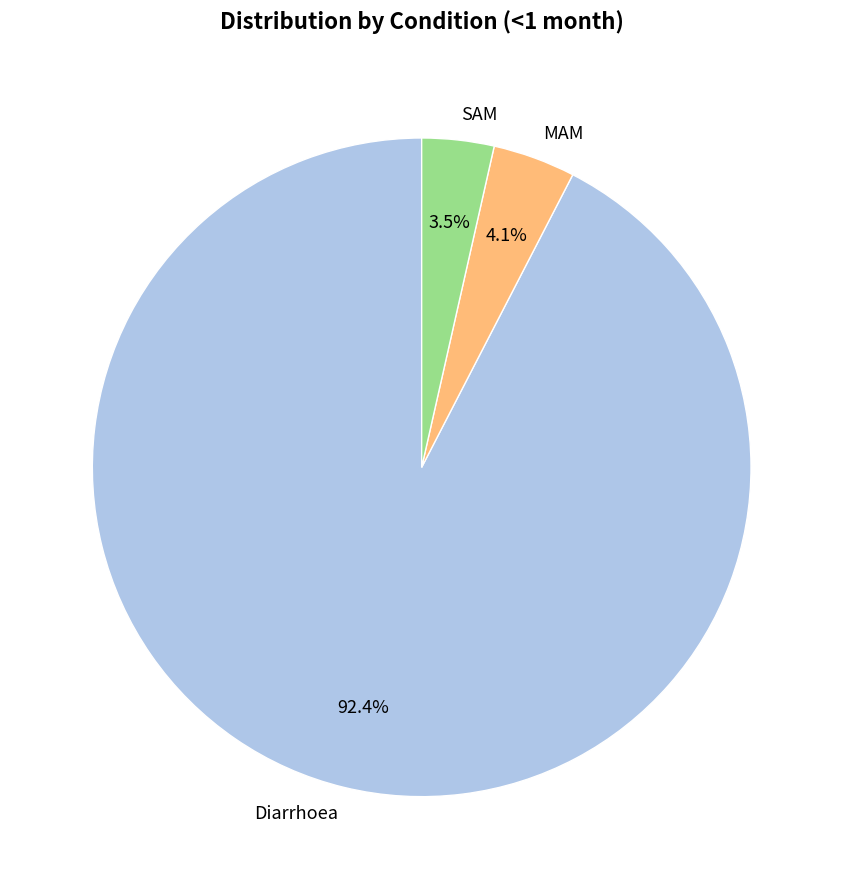

To the nearest percent, what is the combined percentage of Diarrhoea and MAM?

96%